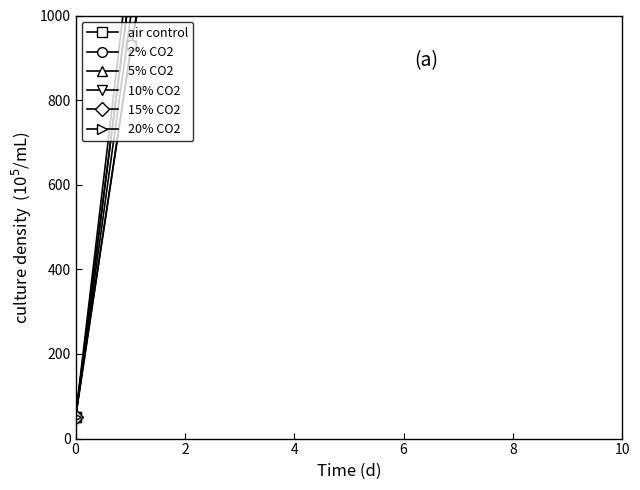

Rank the series by their average value, from lowest to highest.

air control, 2% CO2, 5% CO2, 10% CO2, 15% CO2, 20% CO2